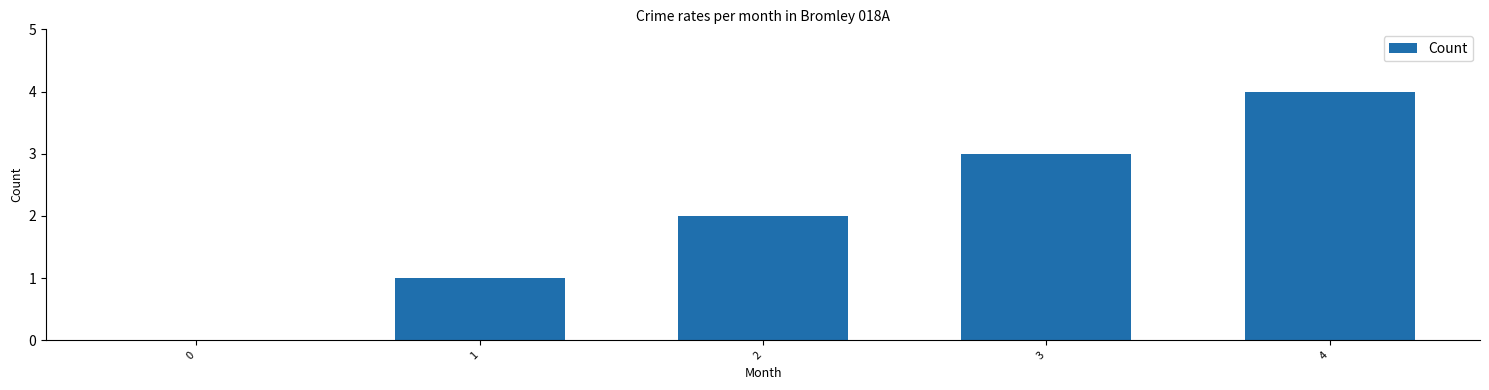

How many values are between 1 and 3?

3